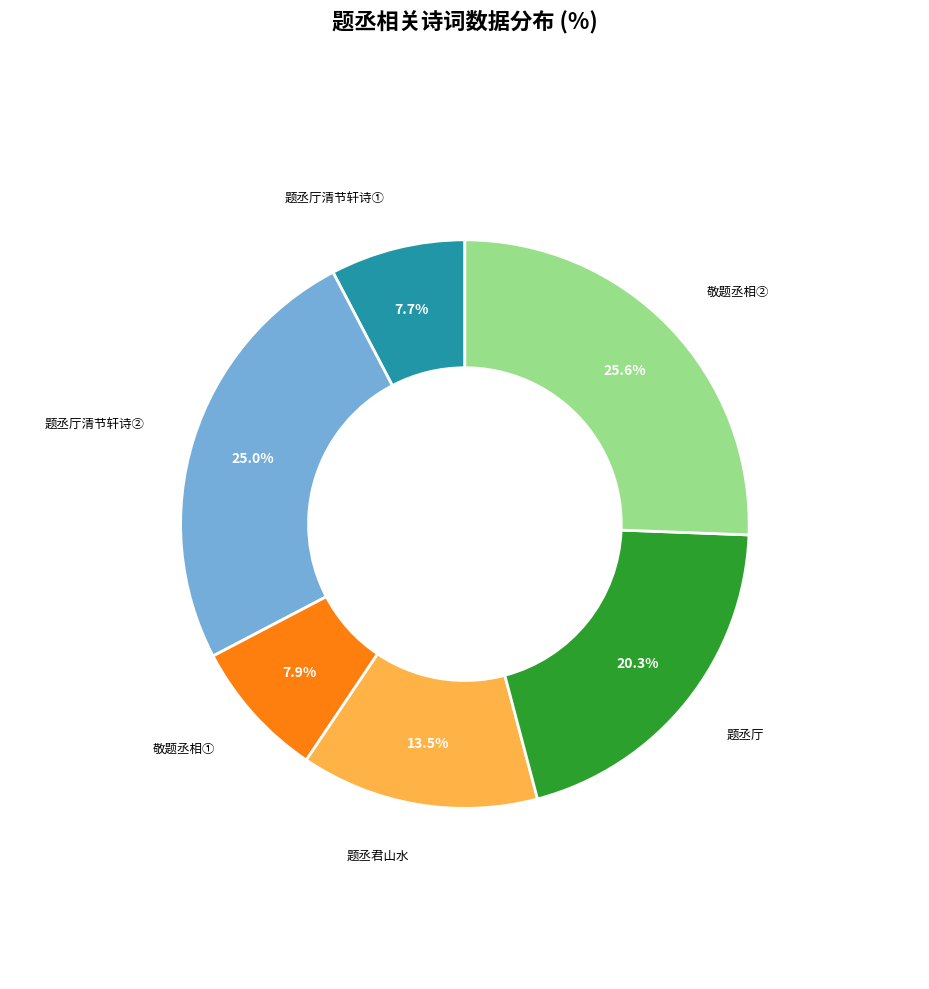

Is there any slice that represents more than half of the pie?

No